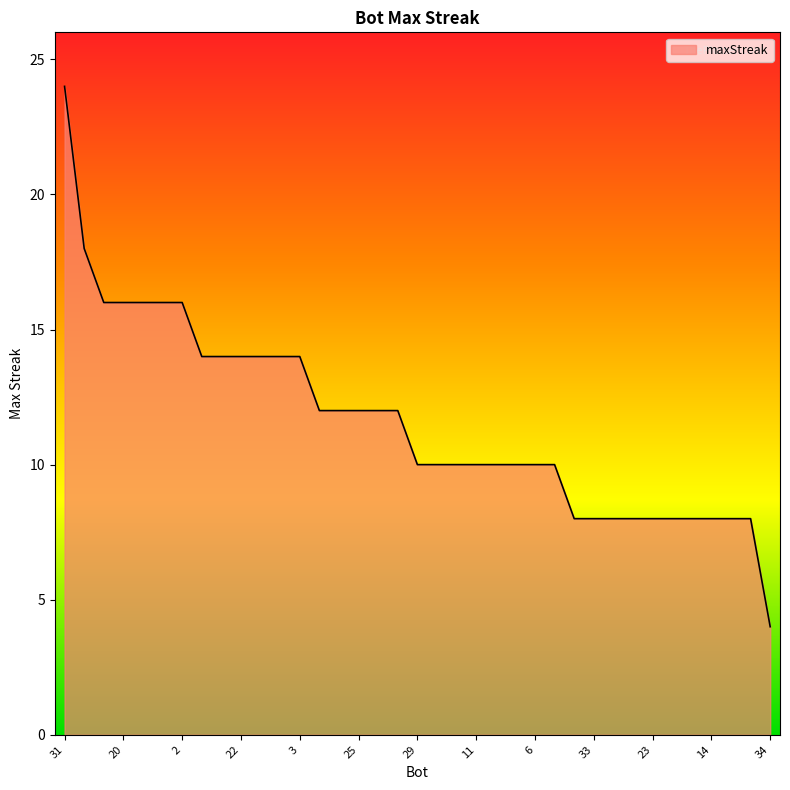

What is the difference between the maximum and minimum values?

20